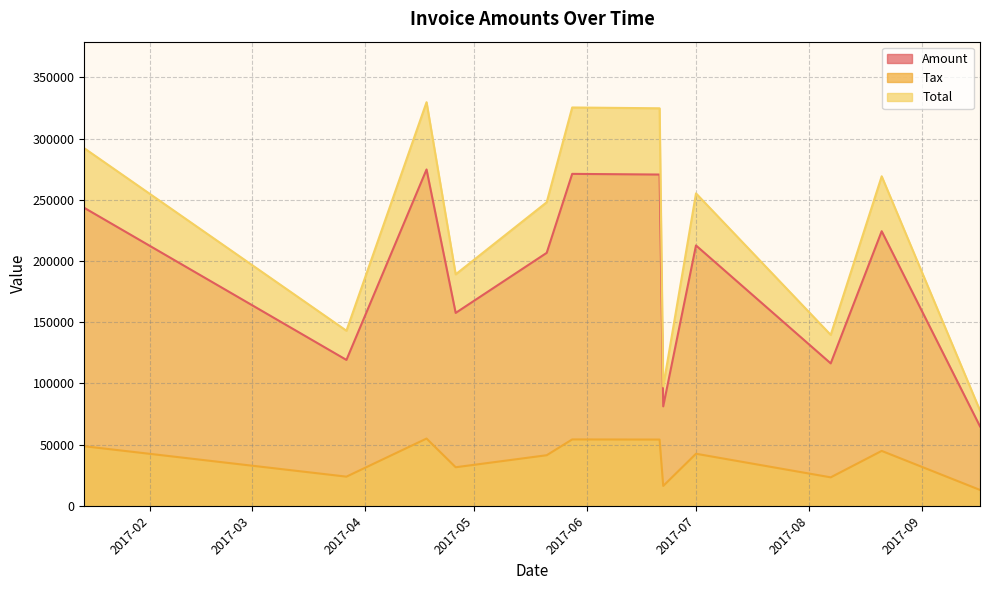

At how many categories does at least one series exceed 112692?

10